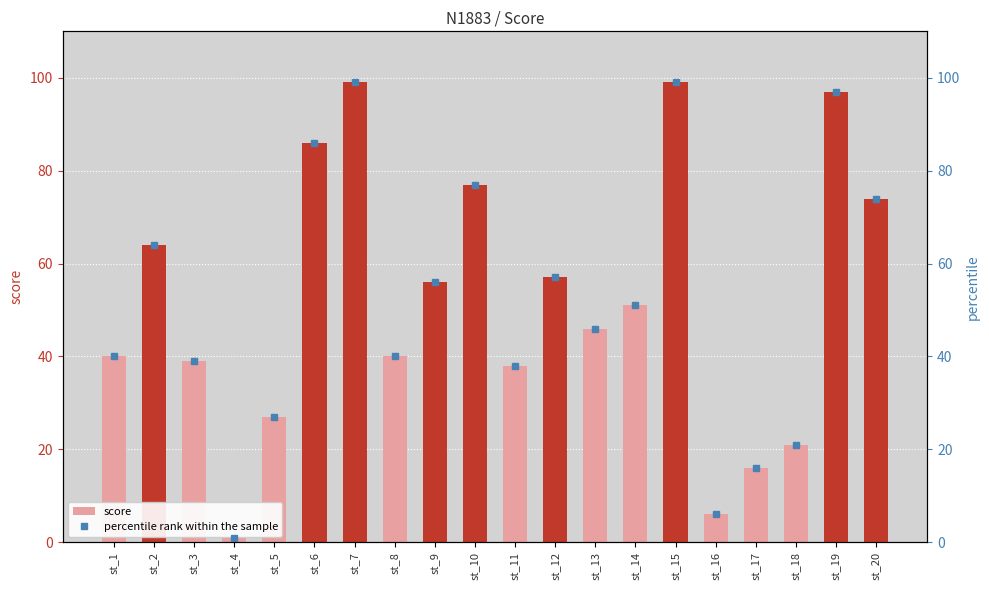

Is it true that score equals 6 at st_16?

True